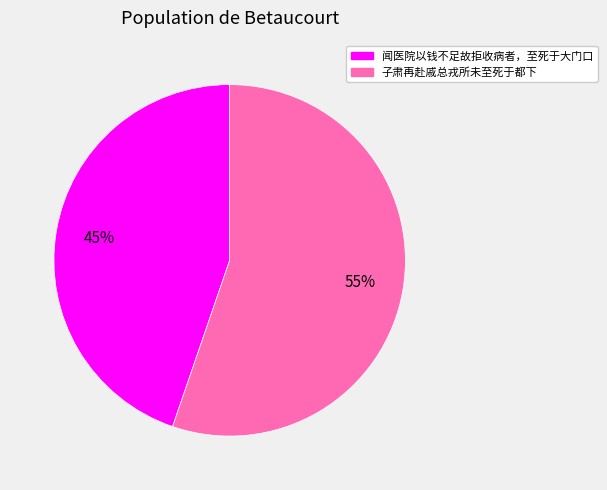

How many slices are in this pie chart?

2